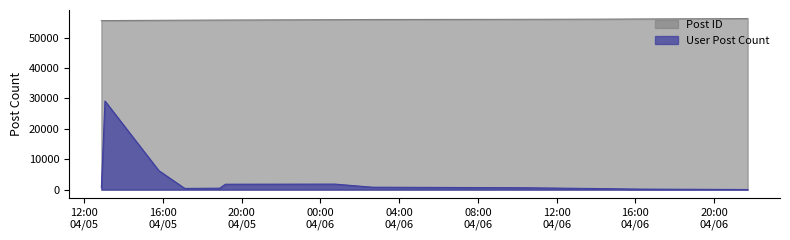

The value of Post ID at 2007-04-06 02:38:00 is 55928. True or false?

True